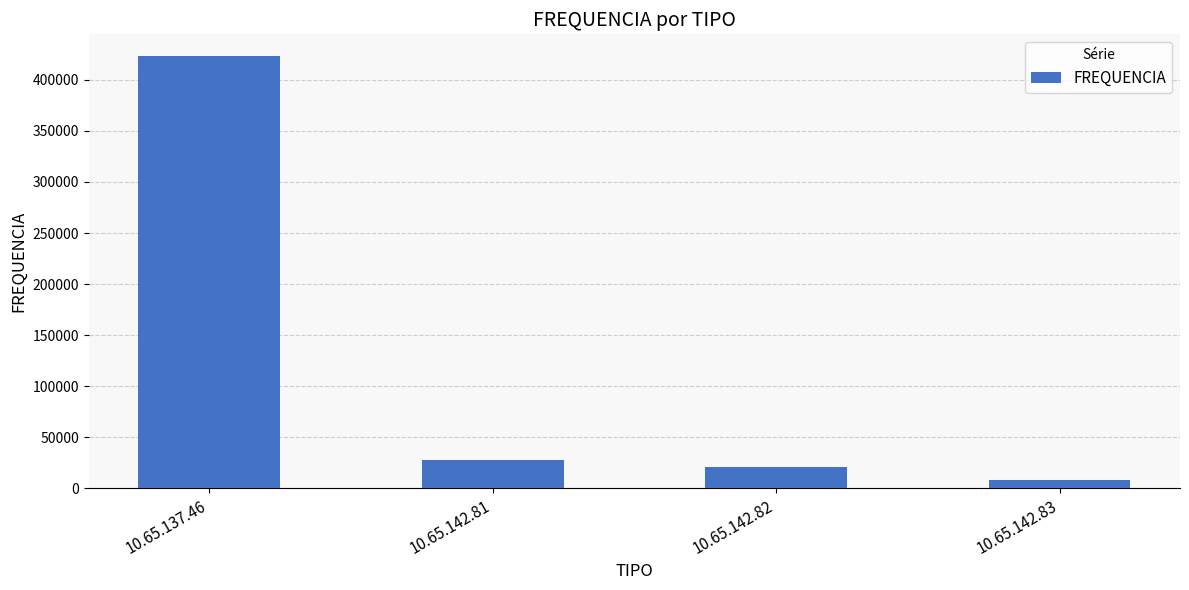

What is the approximate value at 10.65.142.81, to the nearest 100?

27400